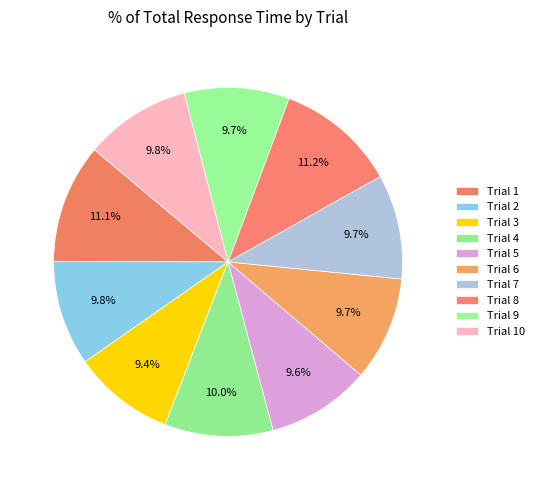

Count the number of slices in the pie.

10